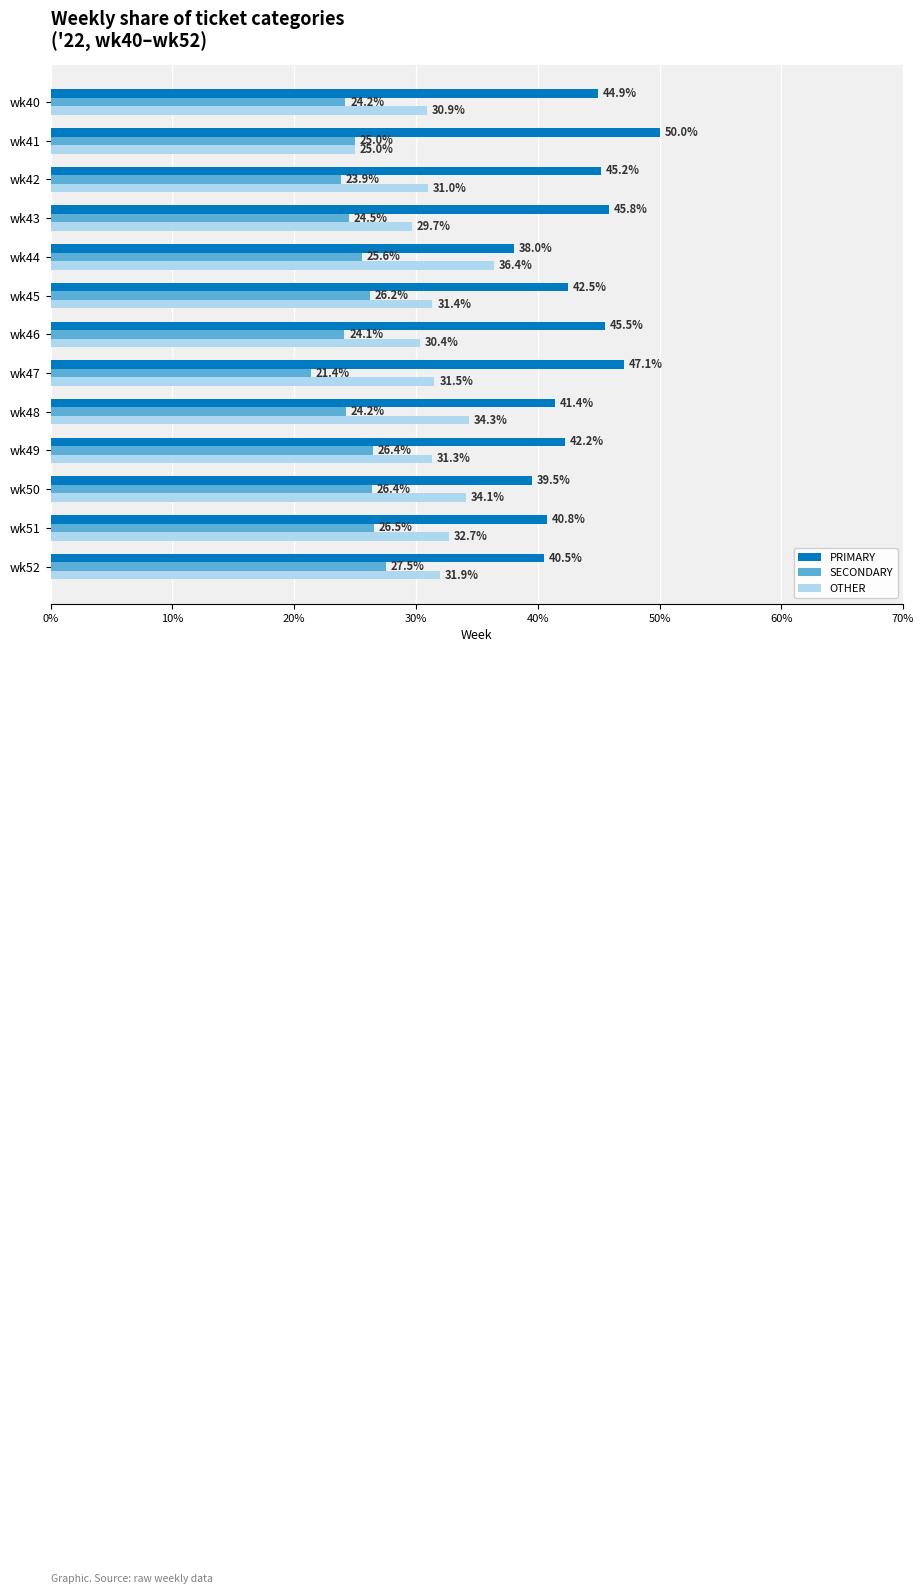

Is it true that PRIMARY equals 45.2 at wk42?

True